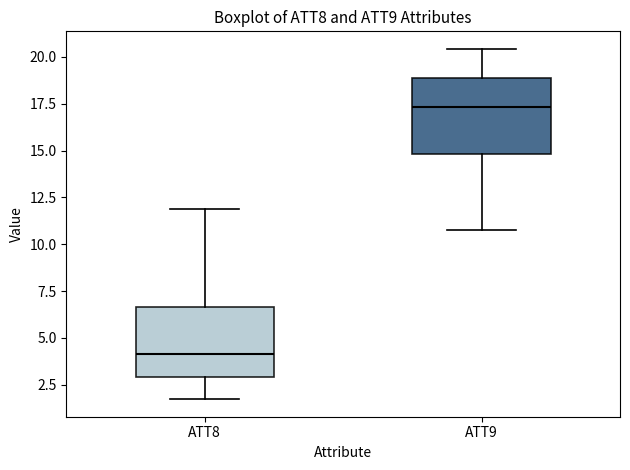

Reading left to right, read every box against the y-axis: the position of its median line, the range the box covers, and the ends of its whiskers. The values are not printed on the chart, so give them approximately, as read against the axis.

ATT8: median 4.0, box 3.0 to 6.5, whiskers 1.5 to 12.0
ATT9: median 17.5, box 15.0 to 19.0, whiskers 11.0 to 20.5